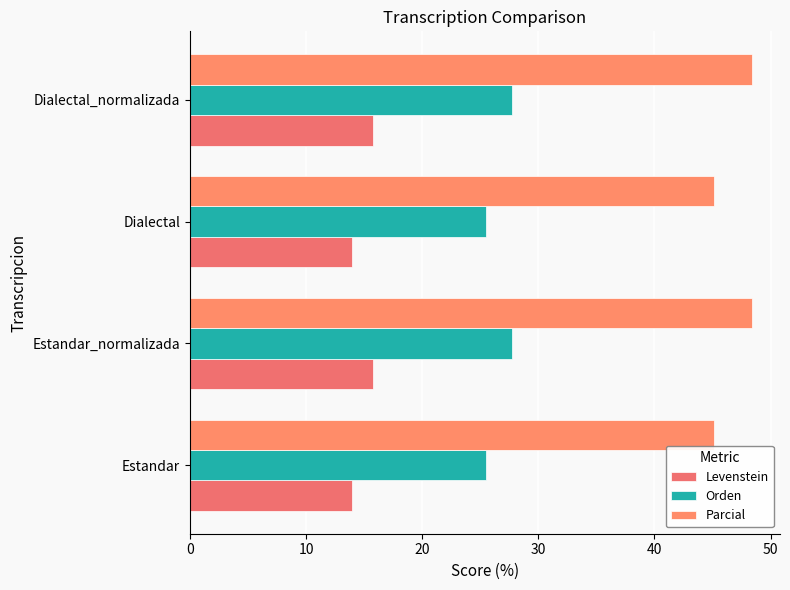

What is the highest value of the Parcial series?

48.4